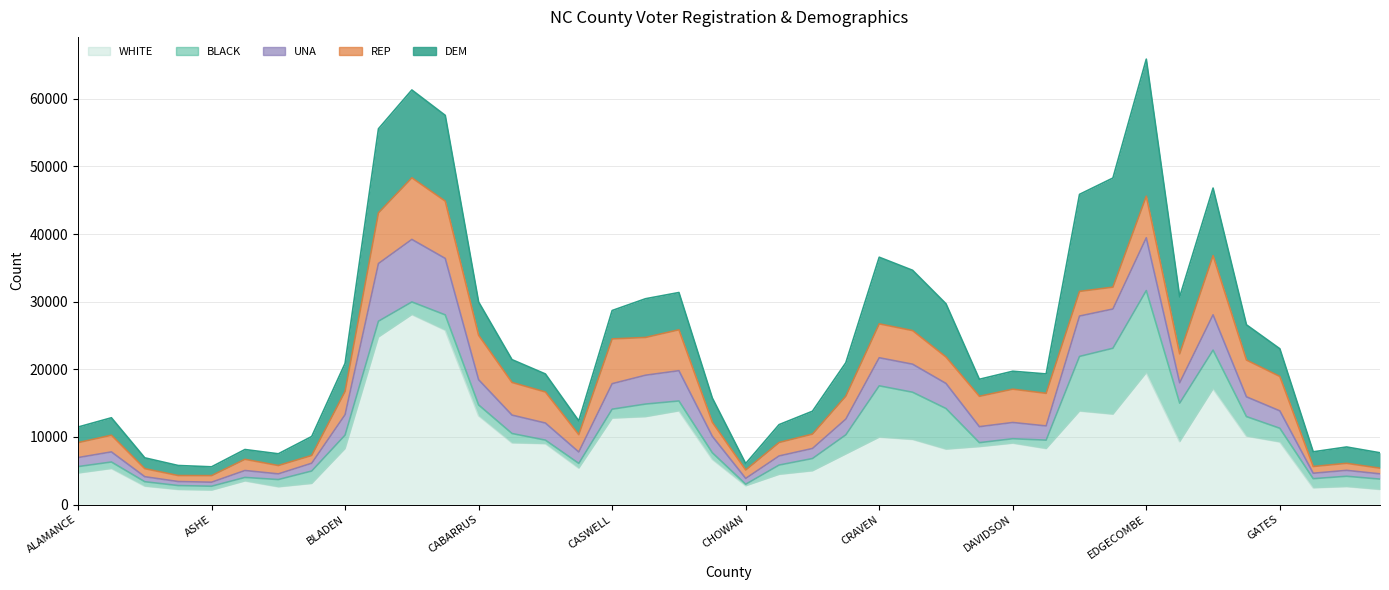

Where is the first local minimum for BLACK?

ALLEGHANY